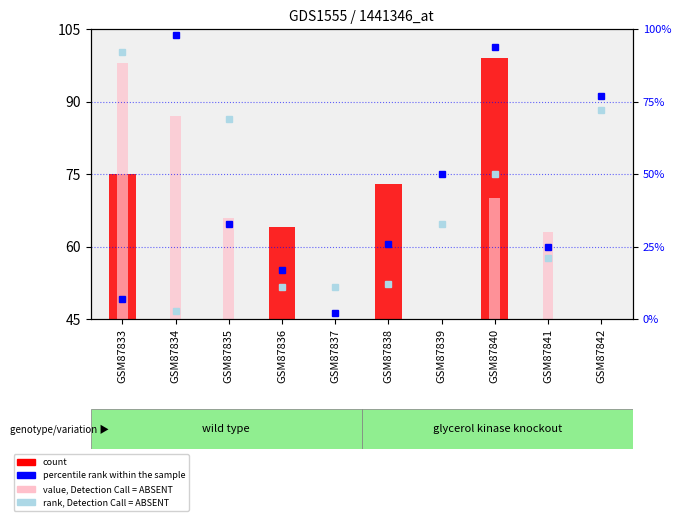

Which series has the largest total across all categories?

percentile rank within the sample